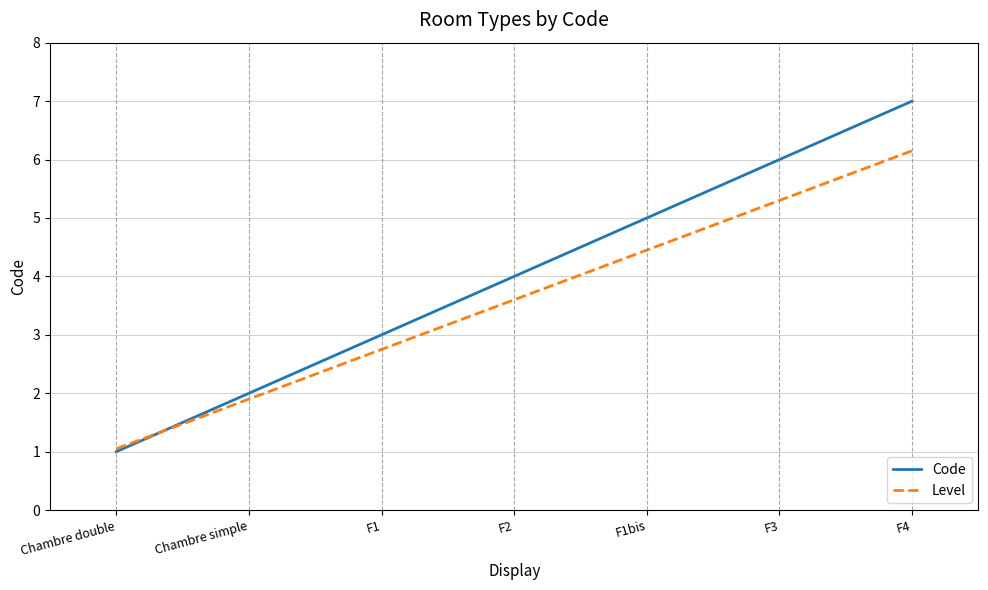

List the series in order of their overall mean, highest first.

Code, Level